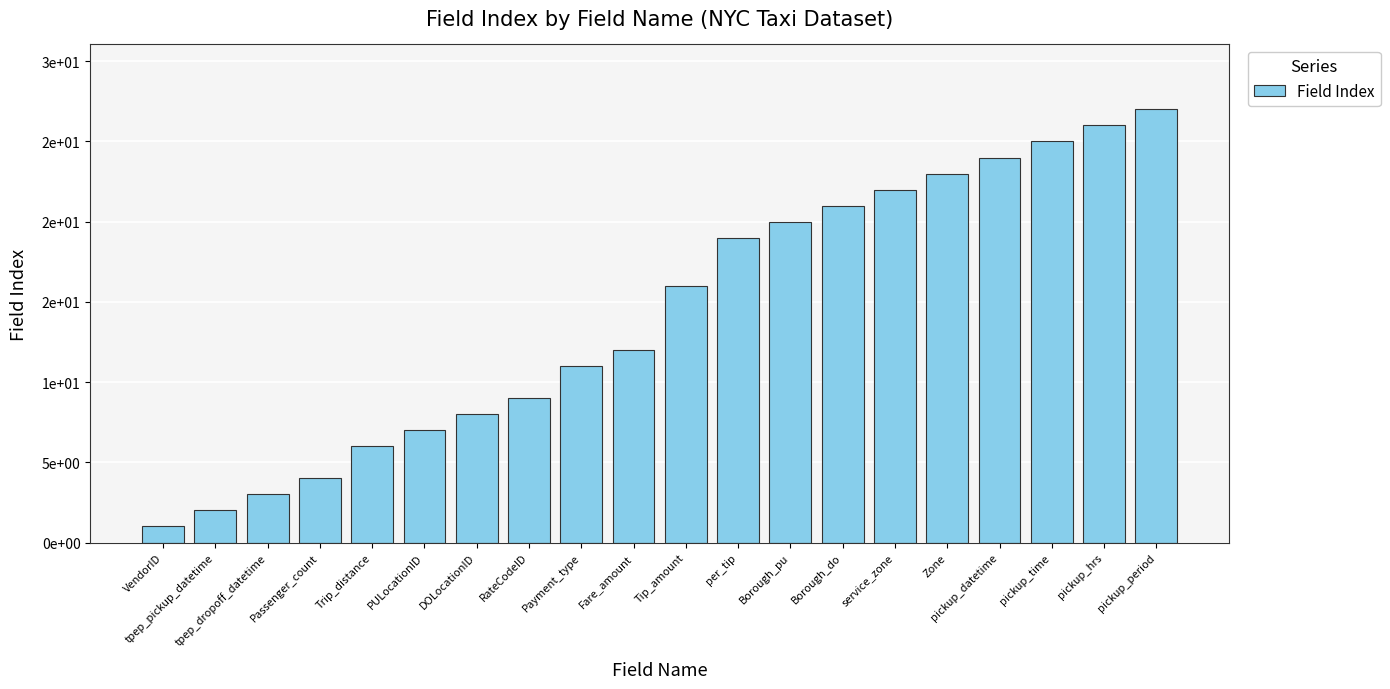

Rank the categories by value from lowest to highest.

VendorID, tpep_pickup_datetime, tpep_dropoff_datetime, Passenger_count, Trip_distance, PULocationID, DOLocationID, RateCodeID, Payment_type, Fare_amount, Tip_amount, per_tip, Borough_pu, Borough_do, service_zone, Zone, pickup_datetime, pickup_time, pickup_hrs, pickup_period